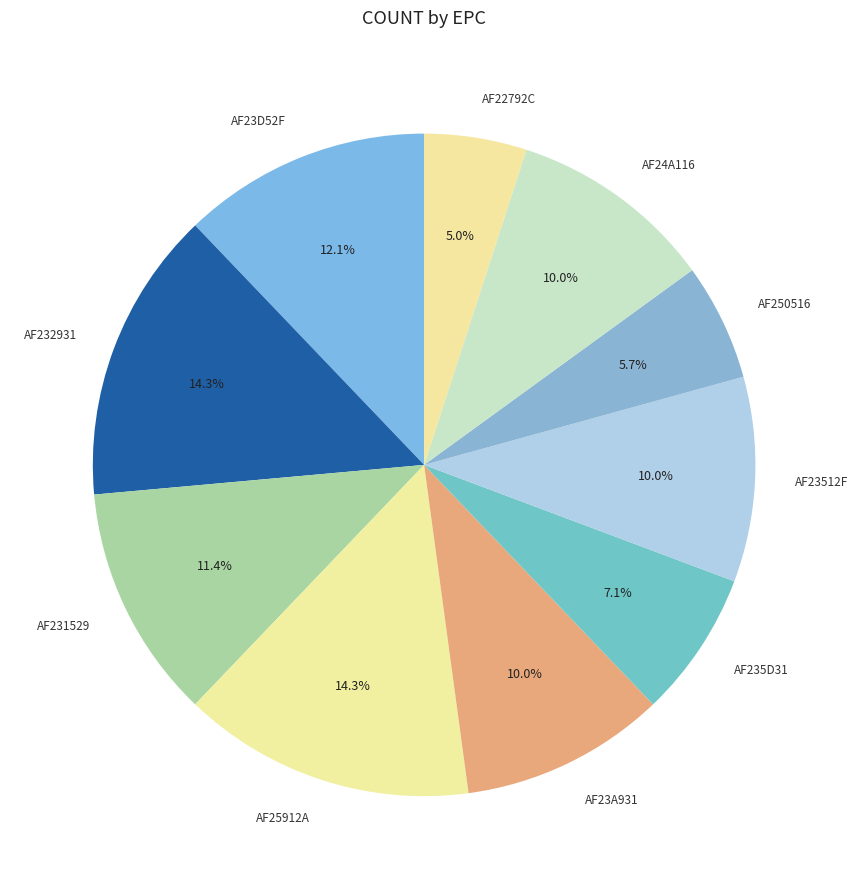

Which category has the smallest portion of the pie?

AF22792C